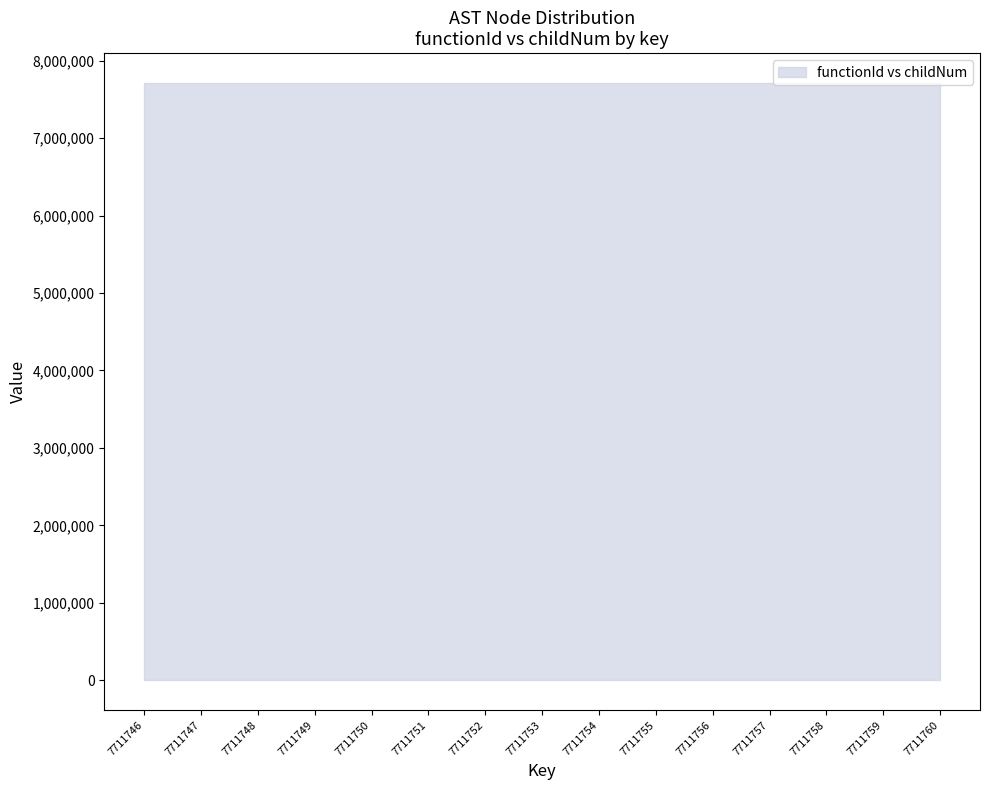

Which label corresponds to the smallest value in the chart?

7711746